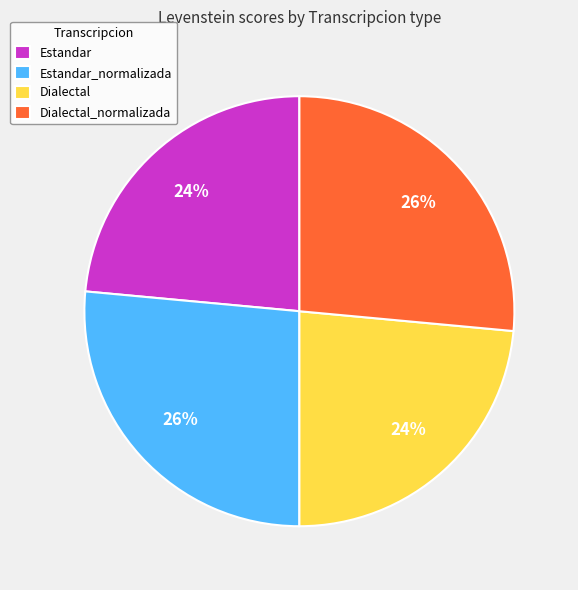

Approximately how many times larger is the value at Estandar compared to Dialectal_normalizada?

0.9